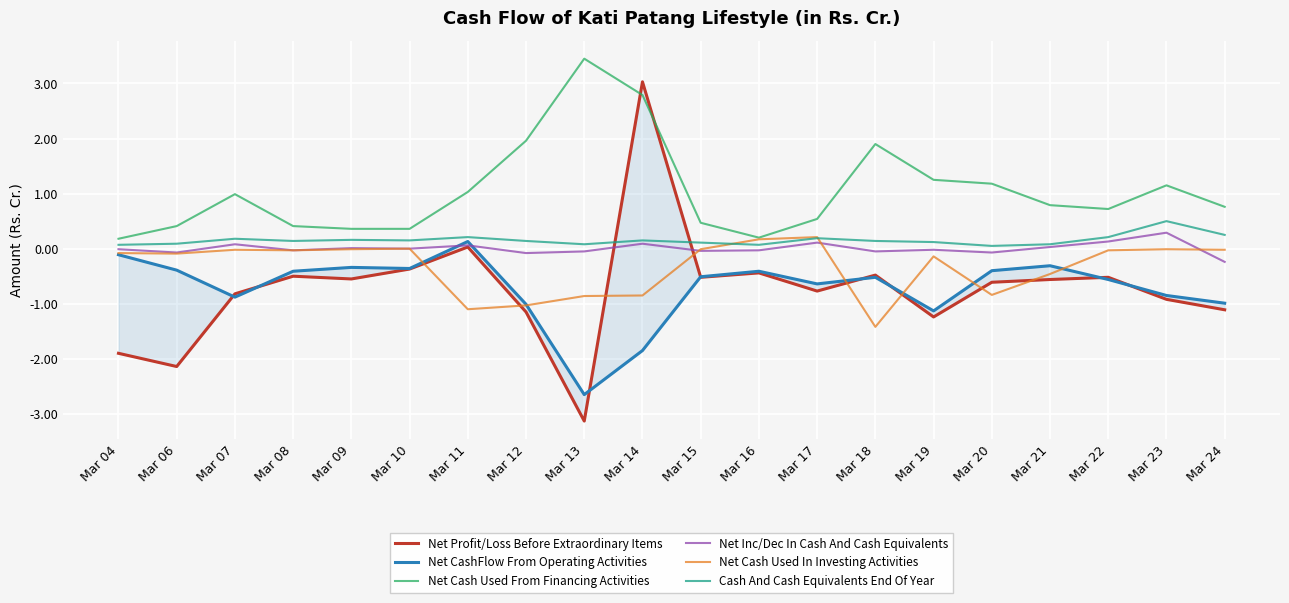

How many data points in Net Inc/Dec In Cash And Cash Equivalents are less than 0?

11